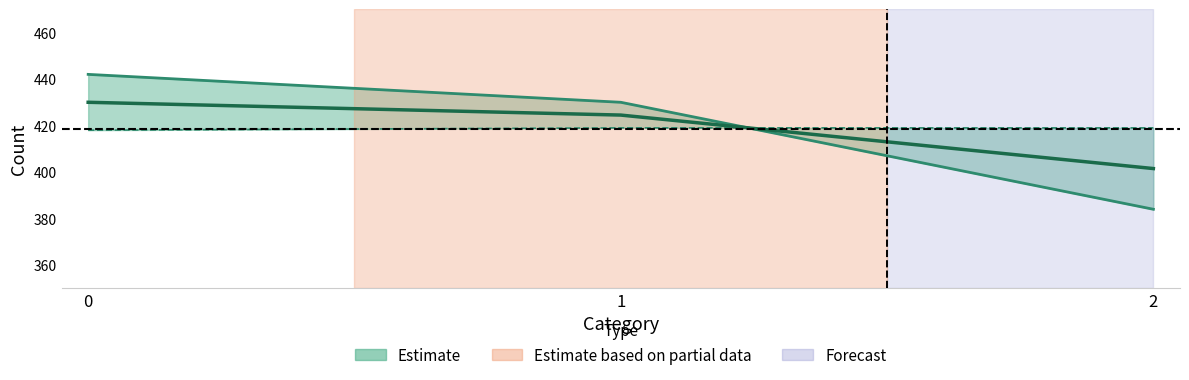

How many lines are shown in the chart?

2